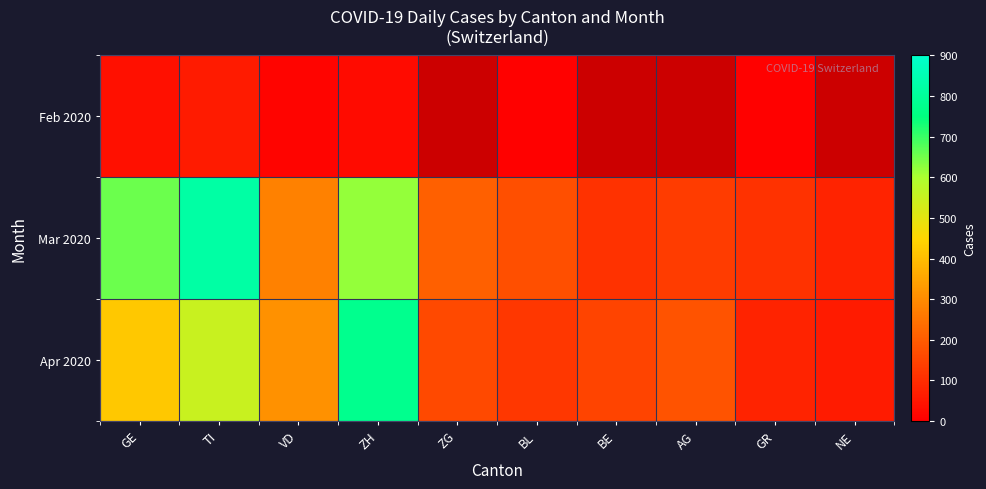

Is the value of Feb 2020 at BL greater than the value of Mar 2020 at VD?

No